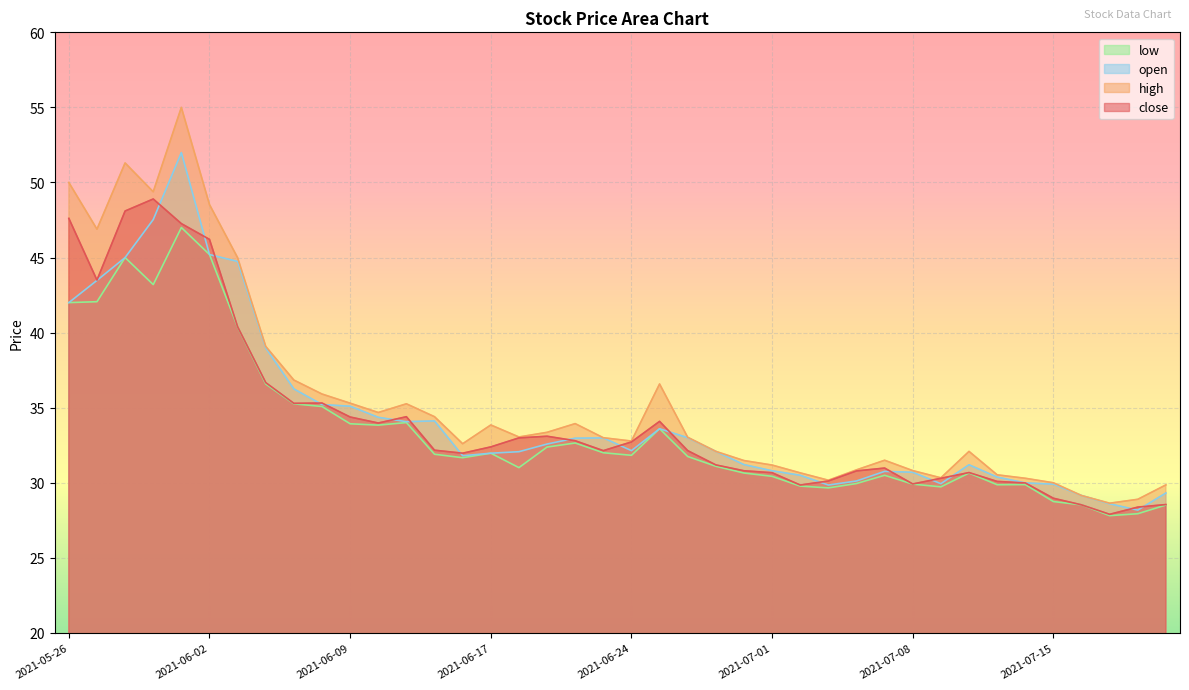

How many interior local peaks does the low series have?

9